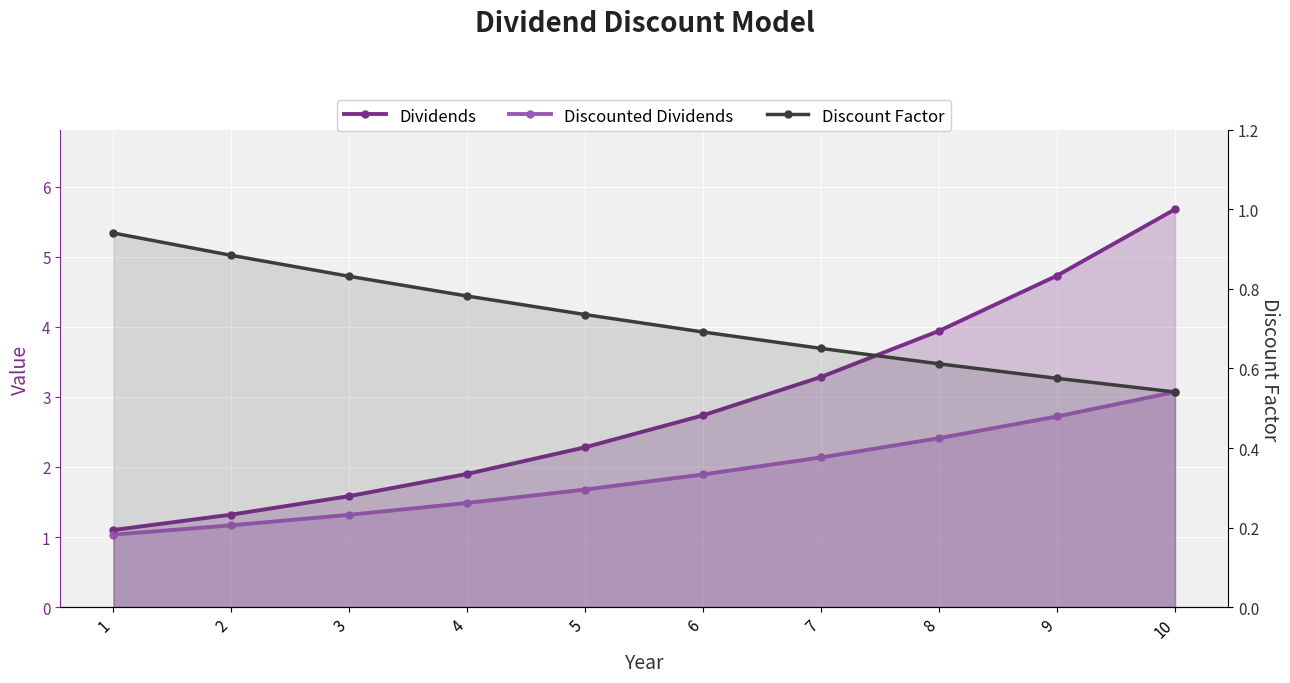

Between 7 and 6, which is larger?

7